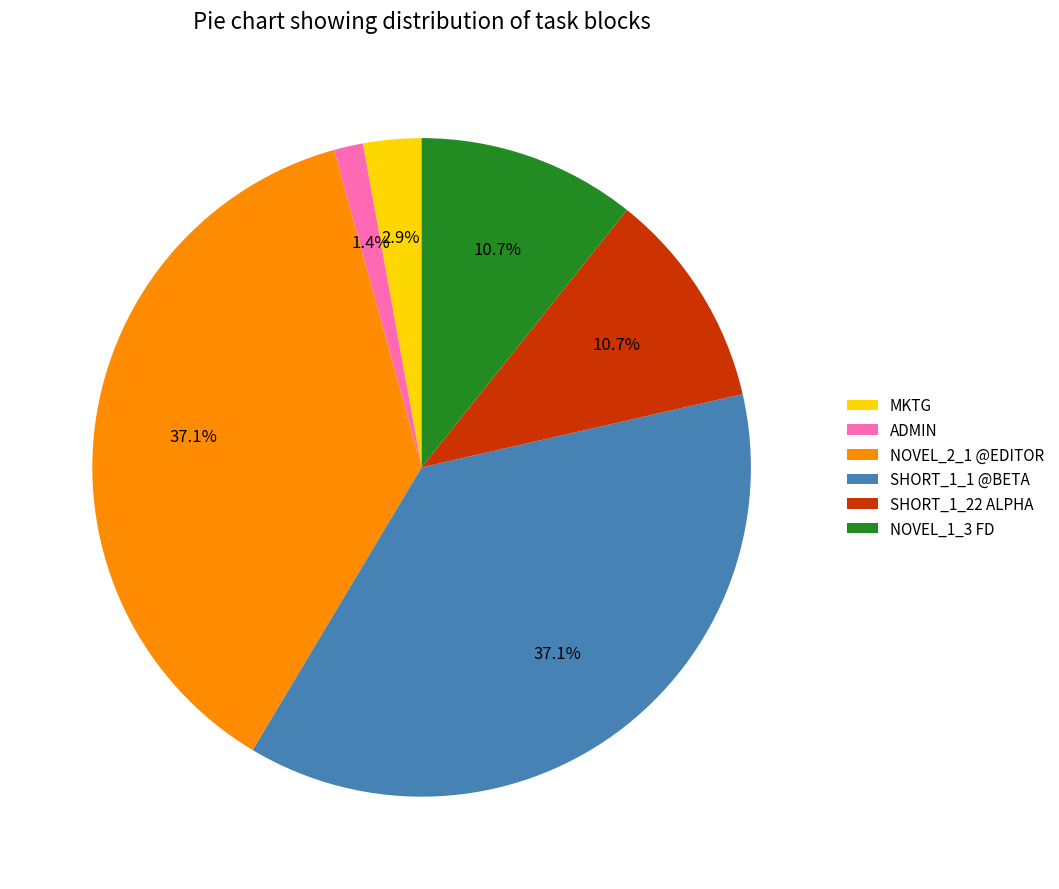

Between SHORT_1_22 ALPHA and MKTG, which is larger?

SHORT_1_22 ALPHA